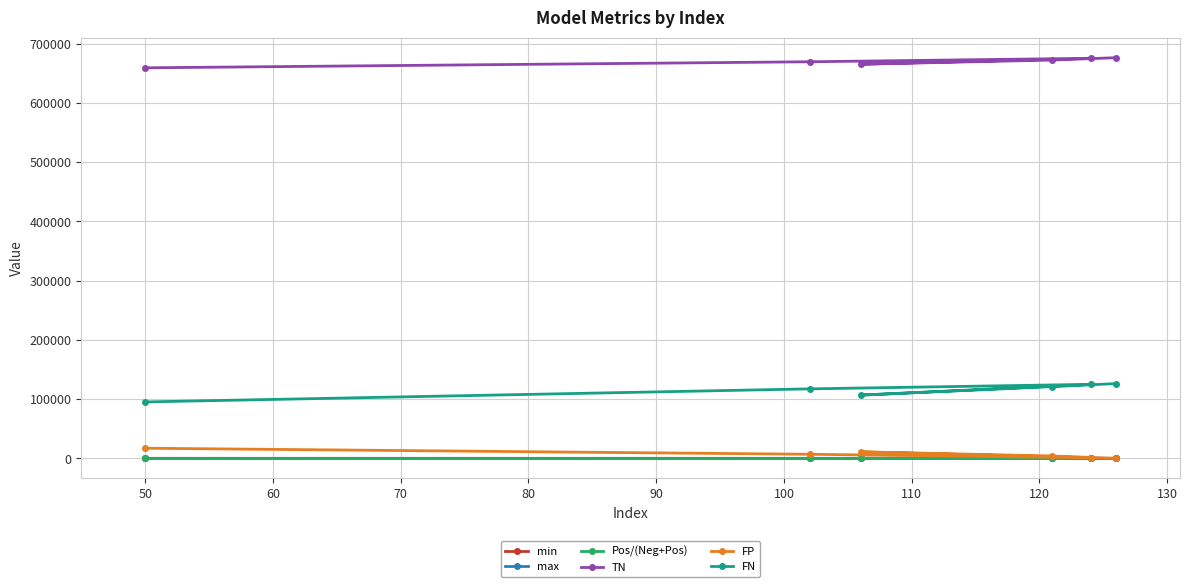

How many interior local peaks does the FN series have?

1